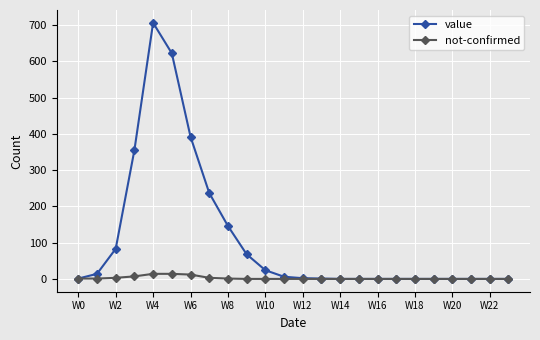

Which series has the largest range (max minus min)?

value